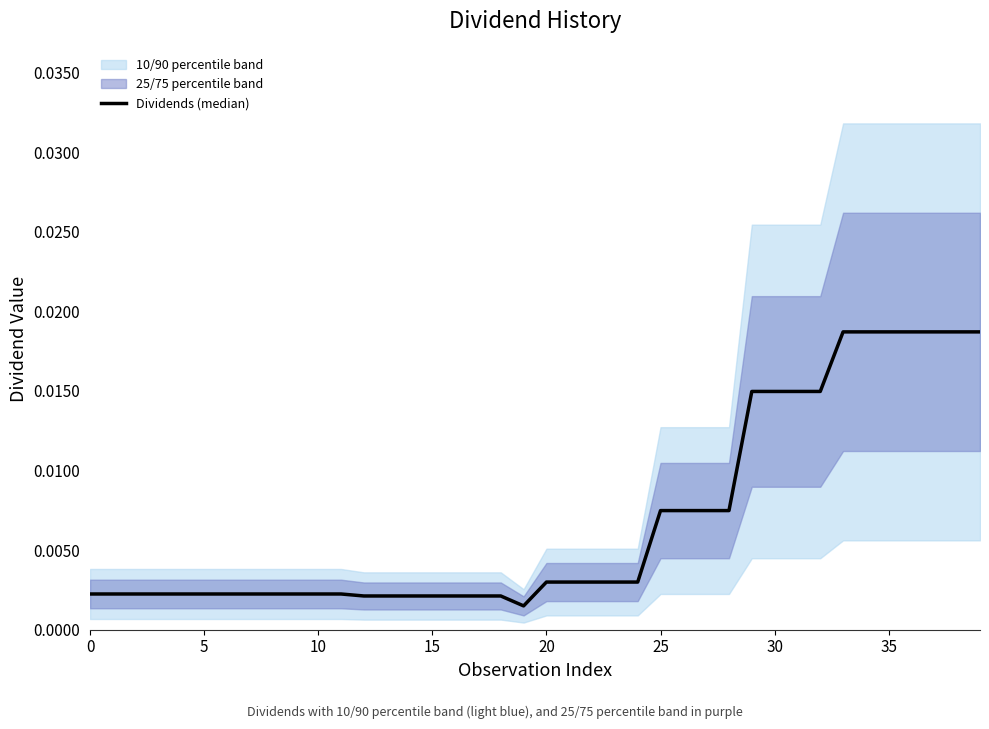

What is the label of the 14th point from the left?

13